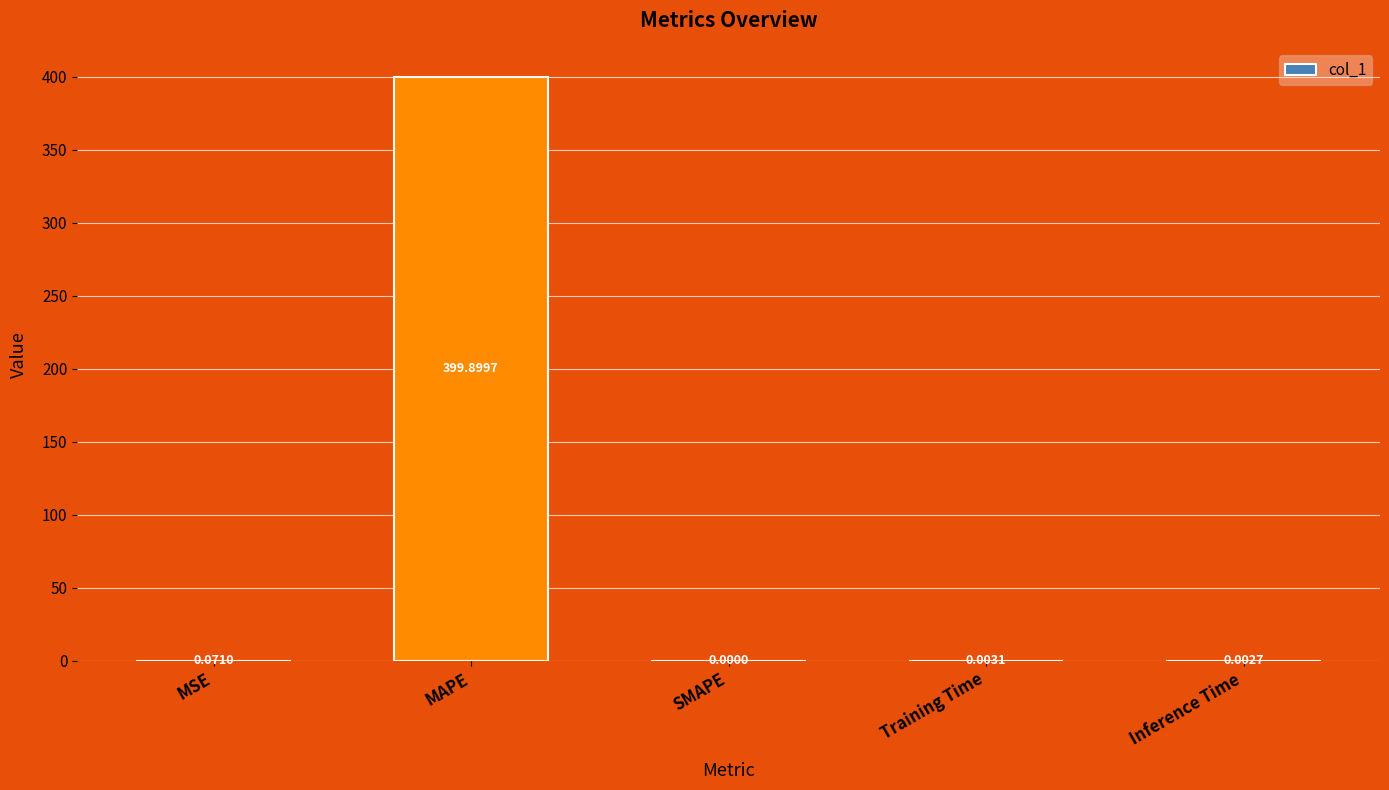

Which label corresponds to the largest value in the chart?

MAPE